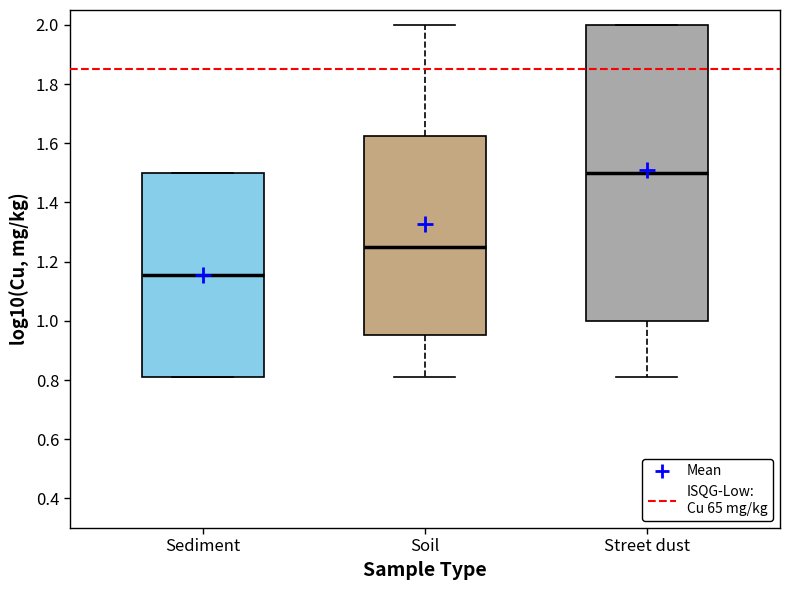

Reading left to right, transcribe this box plot: for each box, give where its median line is, the range the box spans, and where its two whiskers end, as read against the y-axis. The values are not printed on the chart, so give them approximately, as read against the axis.

Sediment: median 1.16, box 0.82 to 1.50, whiskers 0.82 to 1.50
Soil: median 1.26, box 0.96 to 1.62, whiskers 0.82 to 2.00
Street dust: median 1.50, box 1.00 to 2.00, whiskers 0.82 to 2.00